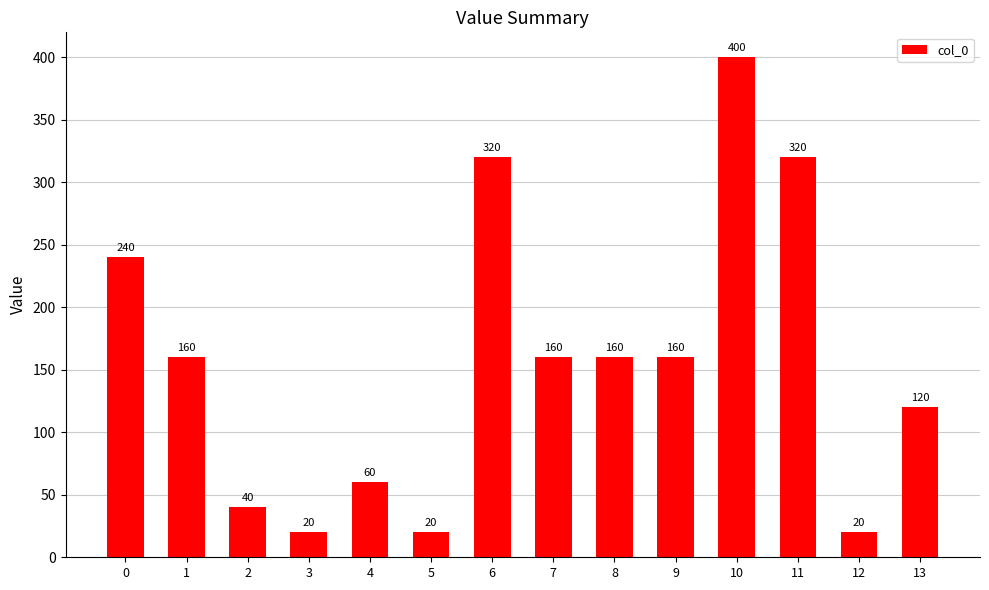

Does the chart contain stacked bars?

No